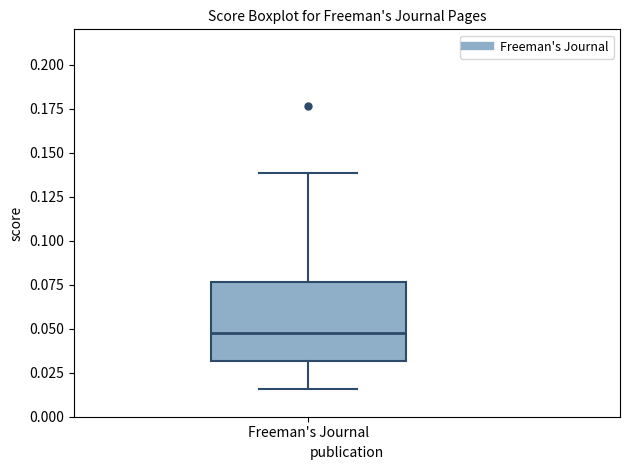

Read this box plot against the y-axis: the position of the median line, the range covered by the box, and the ends of both whiskers. The values are not printed on the chart, so give them approximately, as read against the axis.

median 0.045, box 0.030 to 0.075, whiskers 0.015 to 0.140